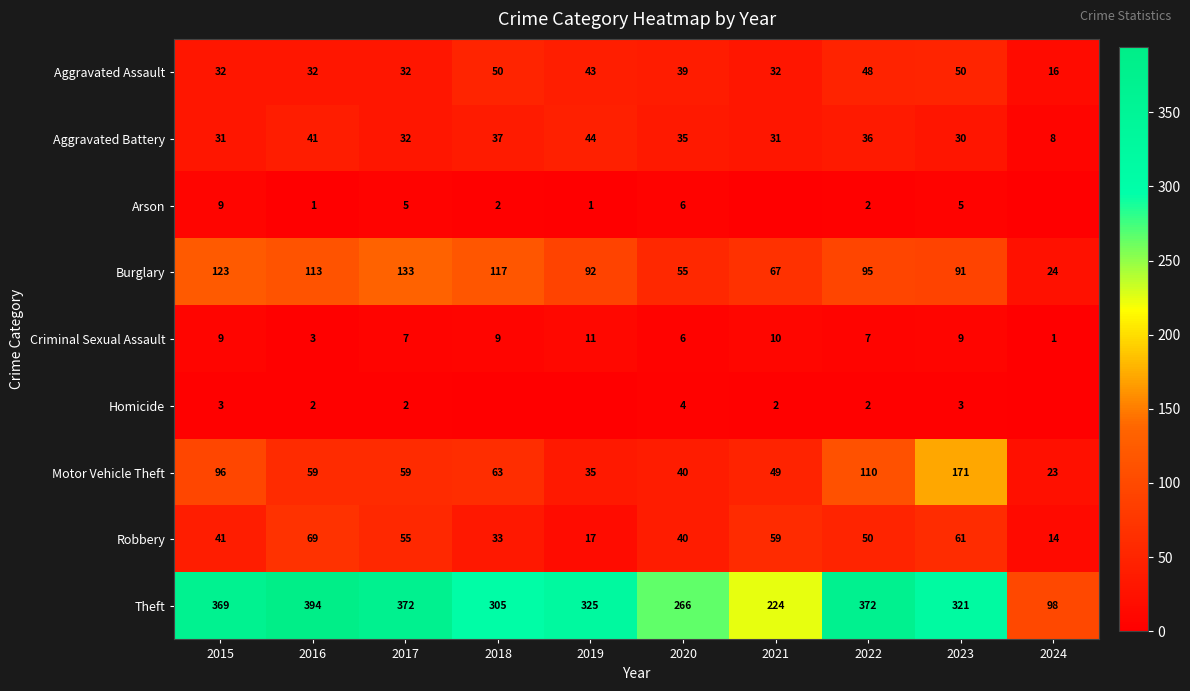

What is the approximate value of Aggravated Assault at 2023?

50